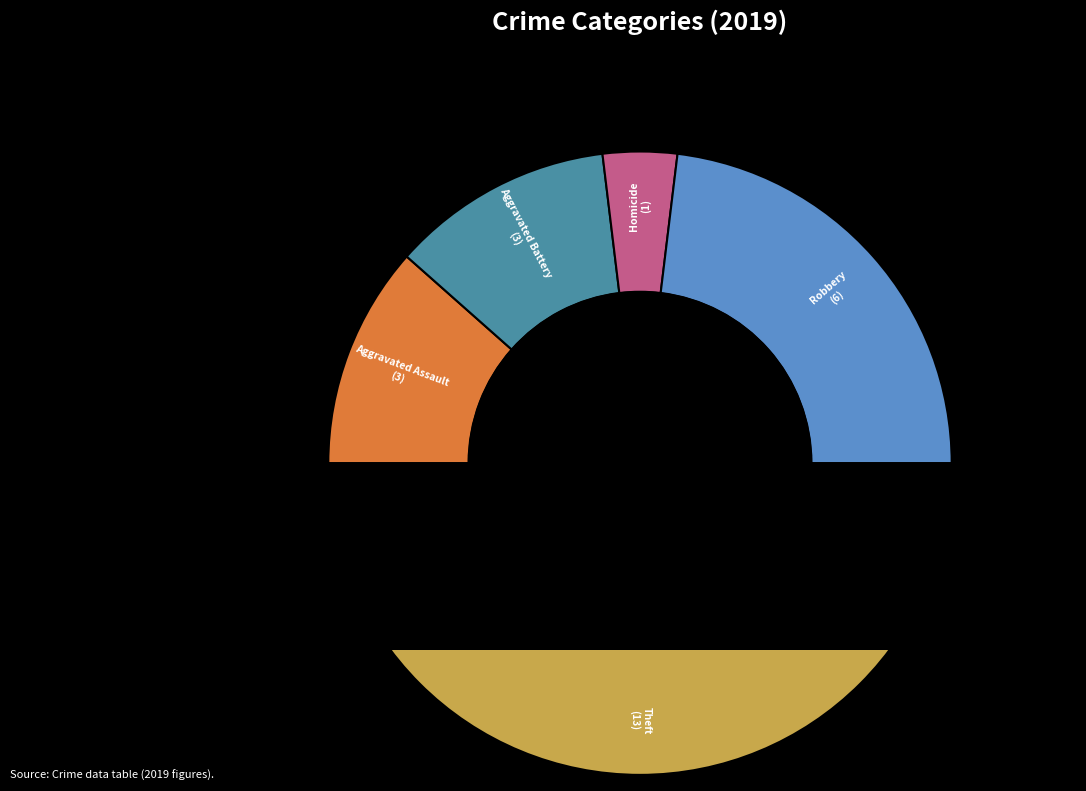

To the nearest percent, what portion does Aggravated Battery represent?

12%